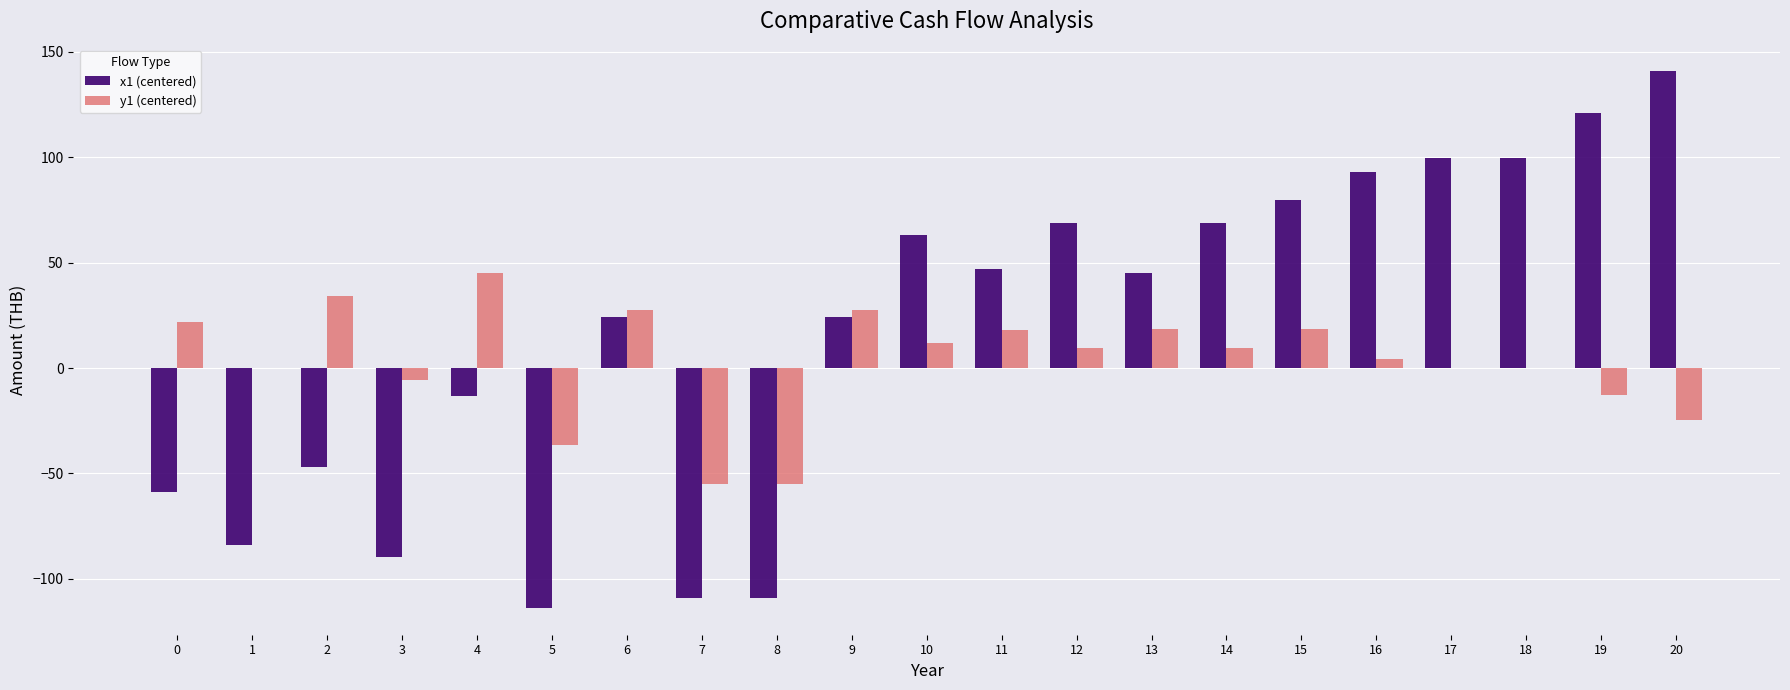

What is the sum of the x1 (centered) values at 20 and 5?

26.9